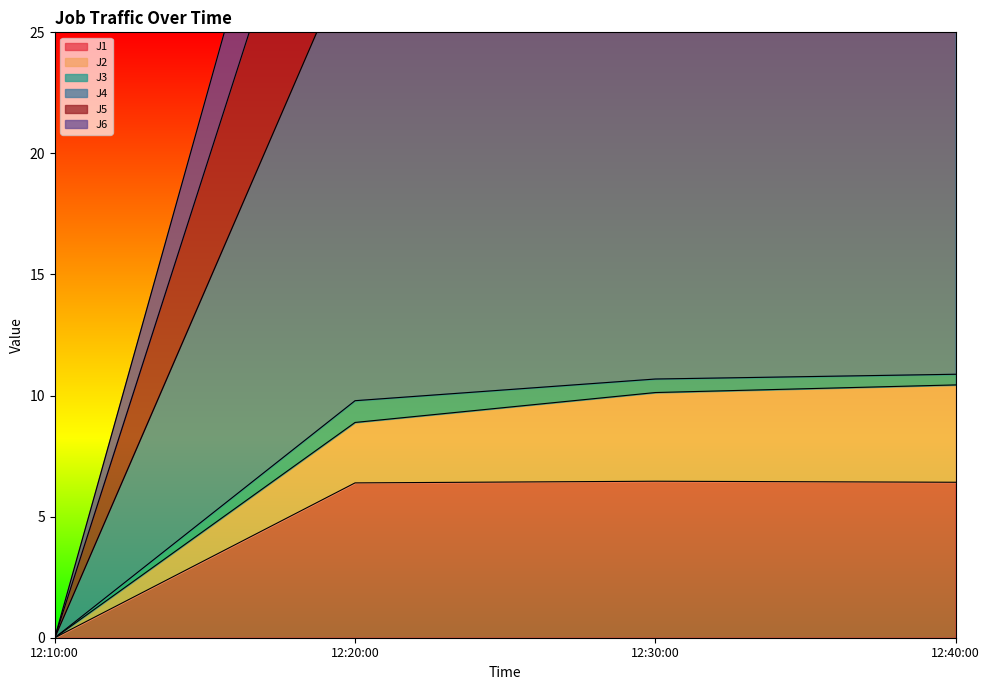

True or false: J1 has a value of 0.0 at 12:10:00.

True